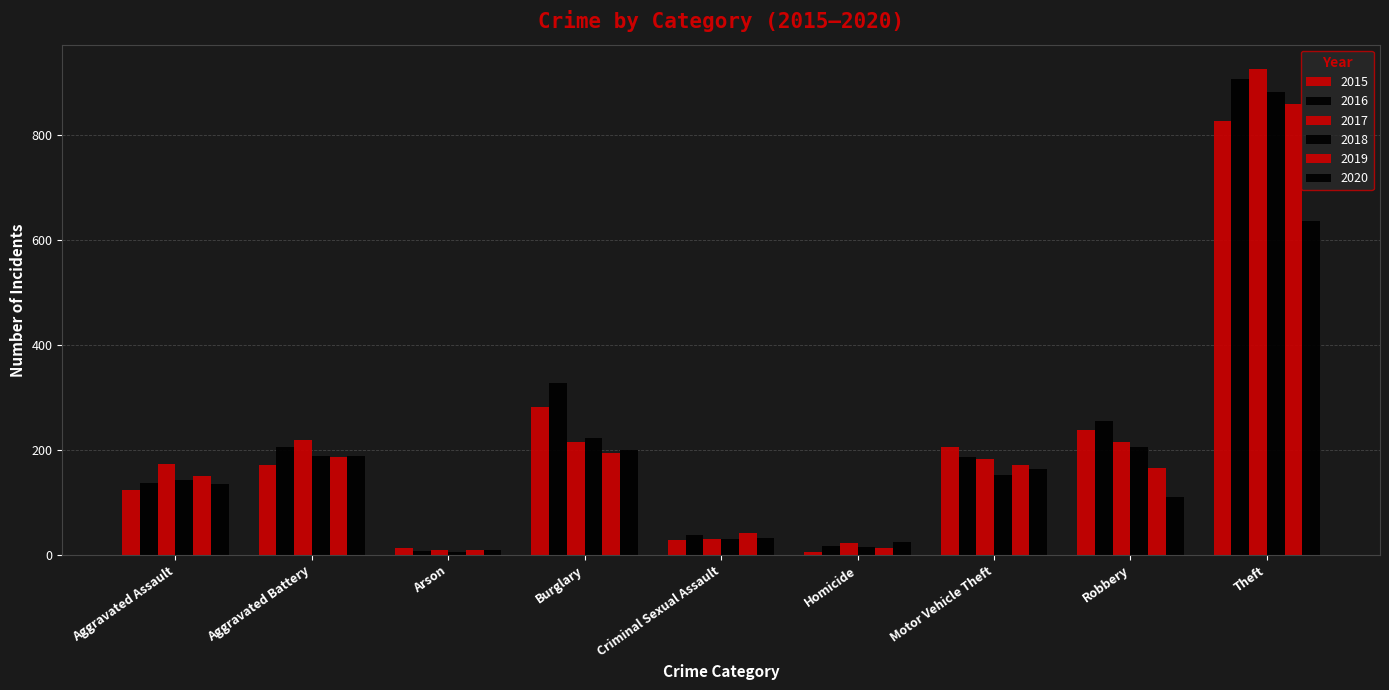

Count the number of data series in this chart.

6